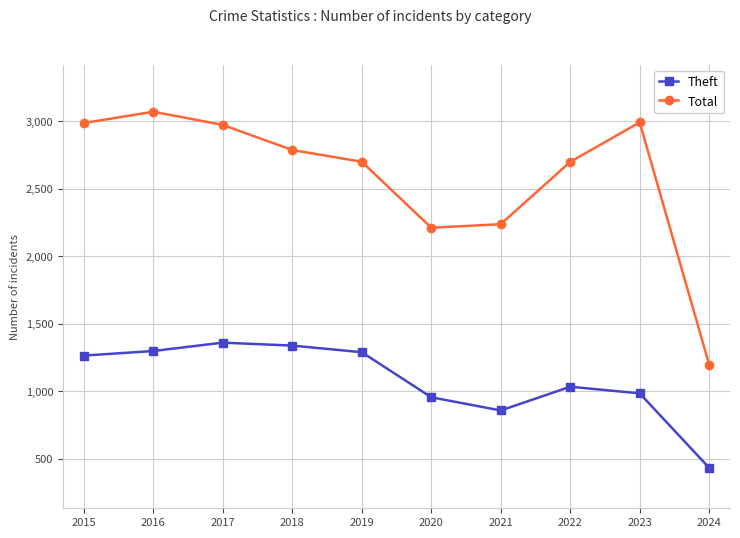

What is the spread (max minus min) of values at 2022?

1667